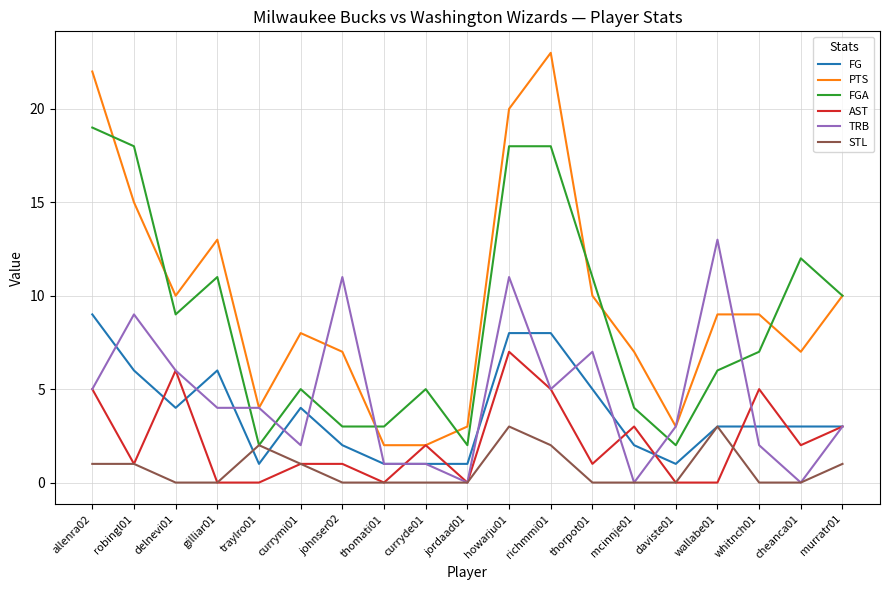

At which category does the chart reach its peak across all series?

richmmi01